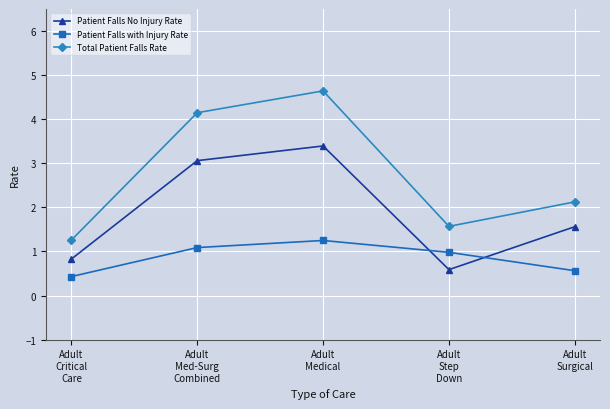

What is the label of the 1st point from the left?

Adult
Critical
Care